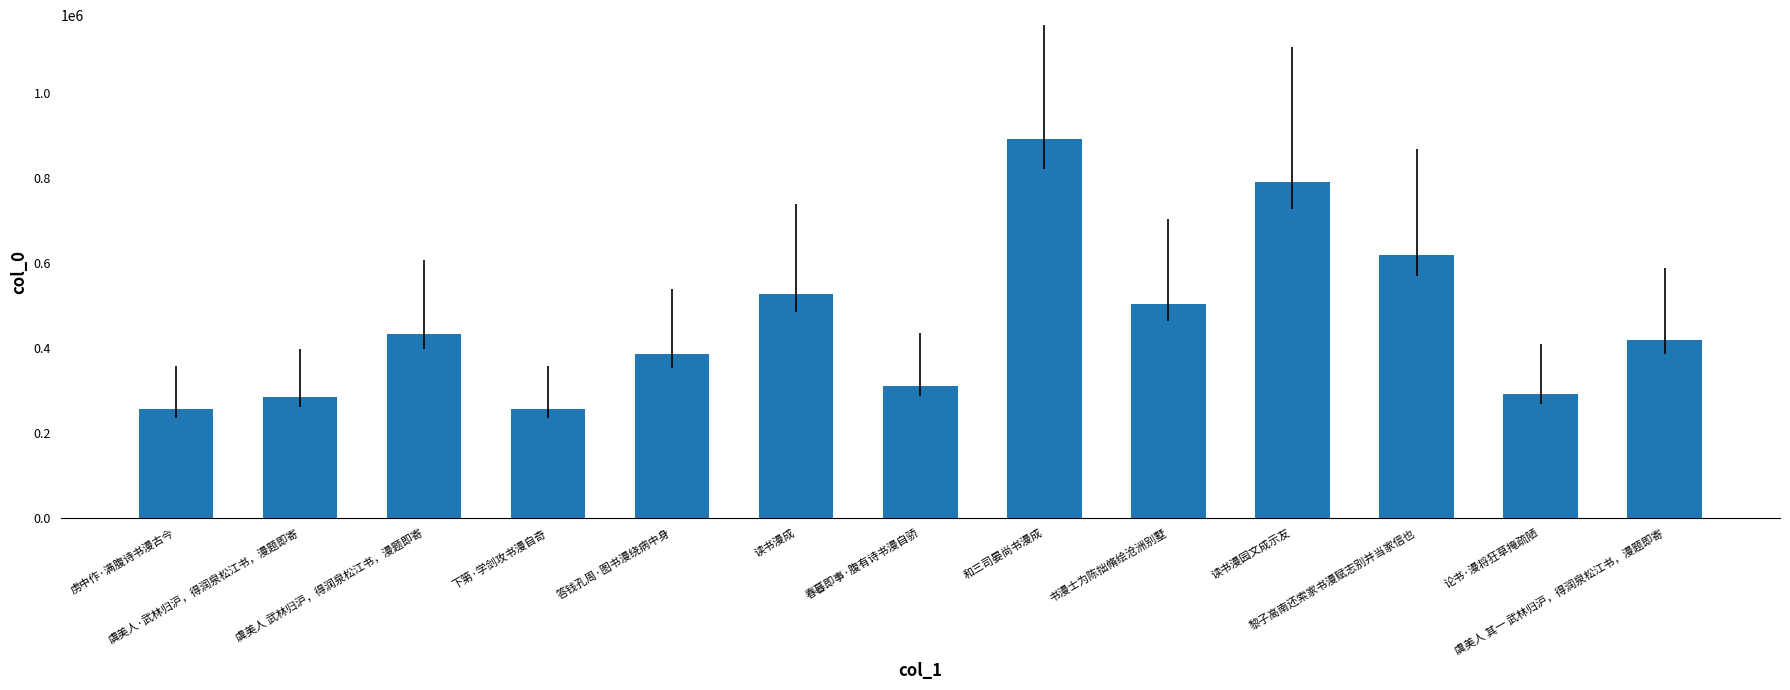

List the labels in order of value, largest first.

和三司晏尚书漫成, 读书漫园文成示友, 黎子高南还索家书漫赋志别并当家信也, 读书漫成, 书漫士为陈拙脩绘沧洲别墅, 虞美人 武林归沪，得润泉松江书，漫题即寄, 虞美人 其一 武林归沪，得润泉松江书，漫题即寄, 答钱孔周·图书漫绕病中身, 春暮即事·腹有诗书漫自骄, 论书·漫将狂草掩疏陋, 虞美人·武林归沪，得润泉松江书，漫题即寄, 下第·学剑攻书漫自奇, 虏中作·满腹诗书漫古今